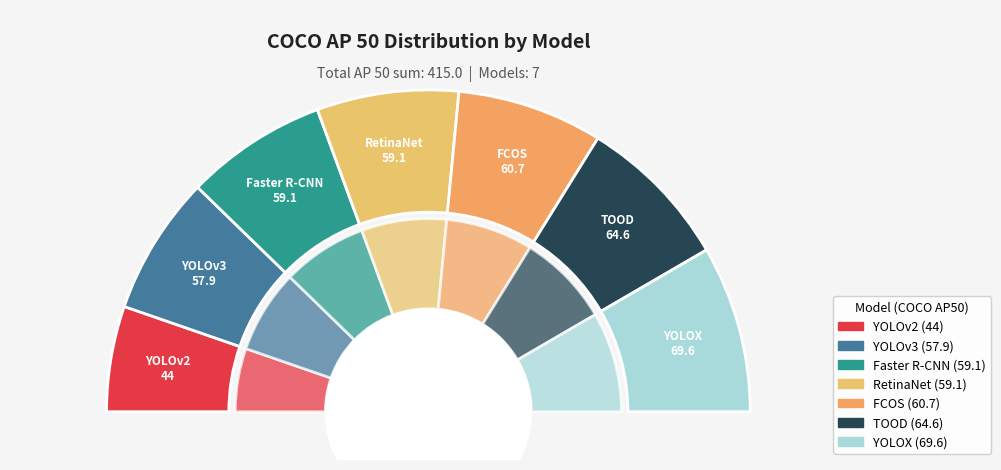

To the nearest percent, what percentage of the pie is FCOS?

15%